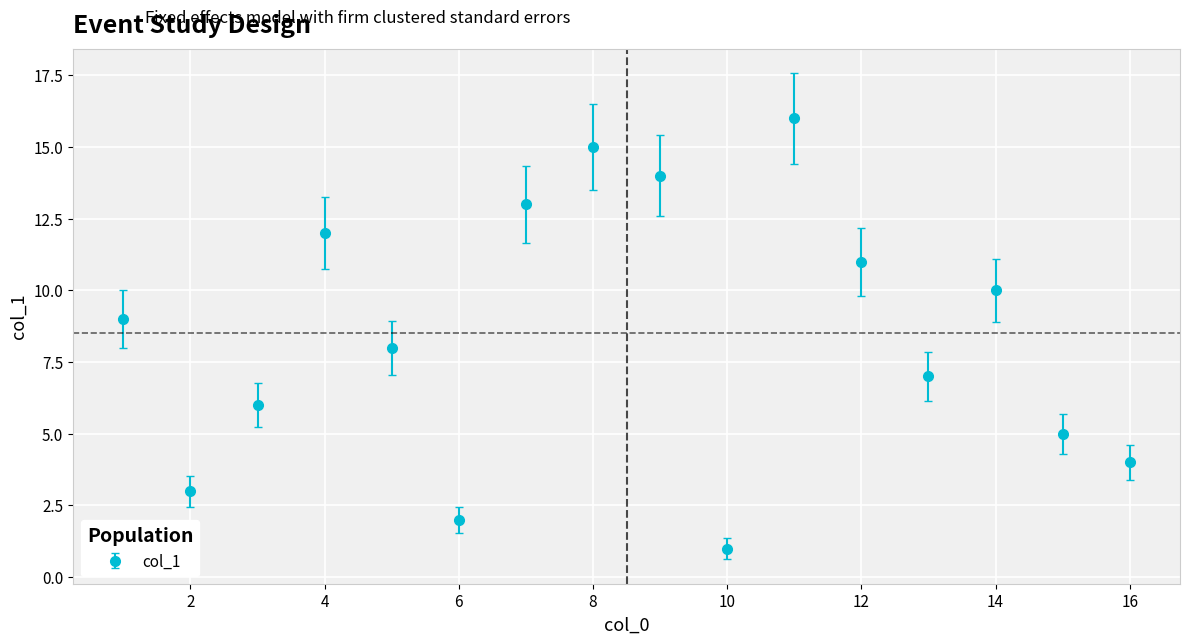

What is the sum of all values?

136